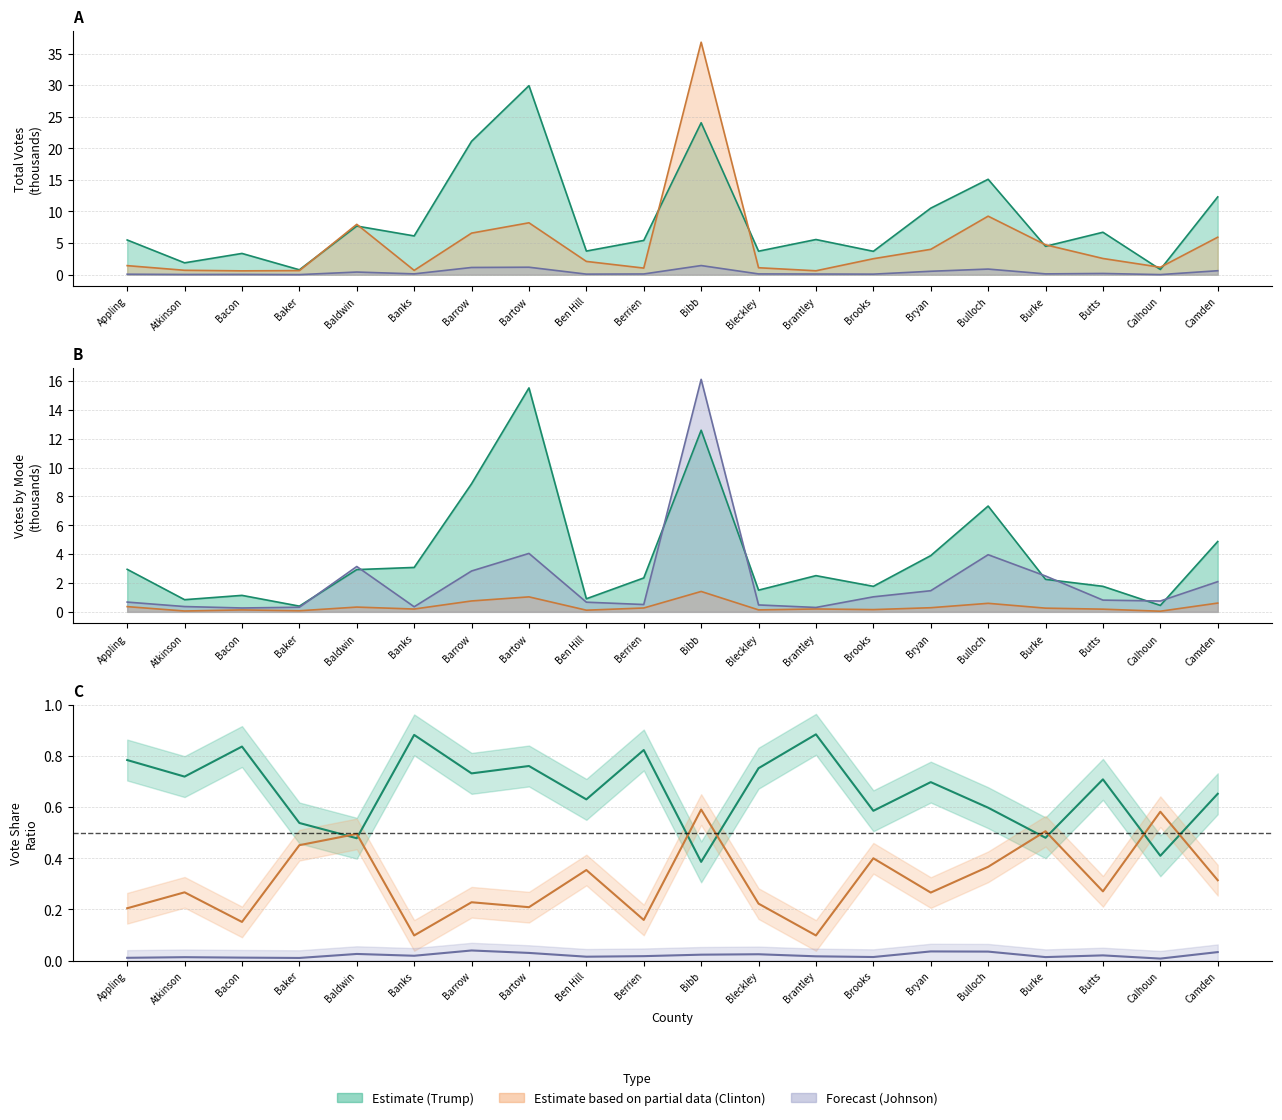

True or false: Trump Election Day has a value of 1.4 at Atkinson.

False